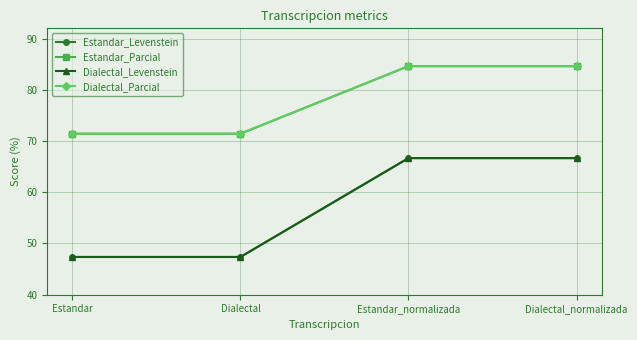

True or false: Estandar_Parcial has more than 0 interior local peaks.

False